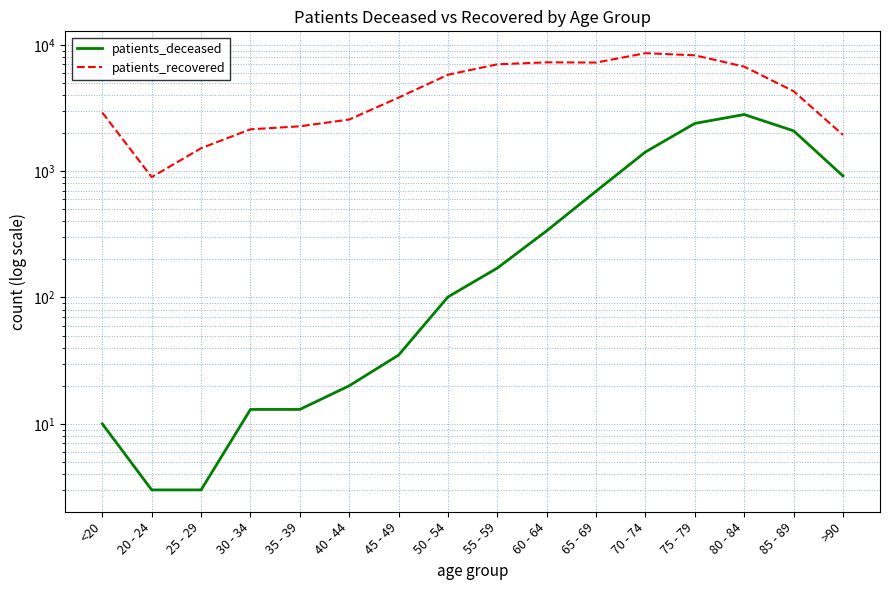

At which label does patients_recovered first exceed 4290?

50 - 54